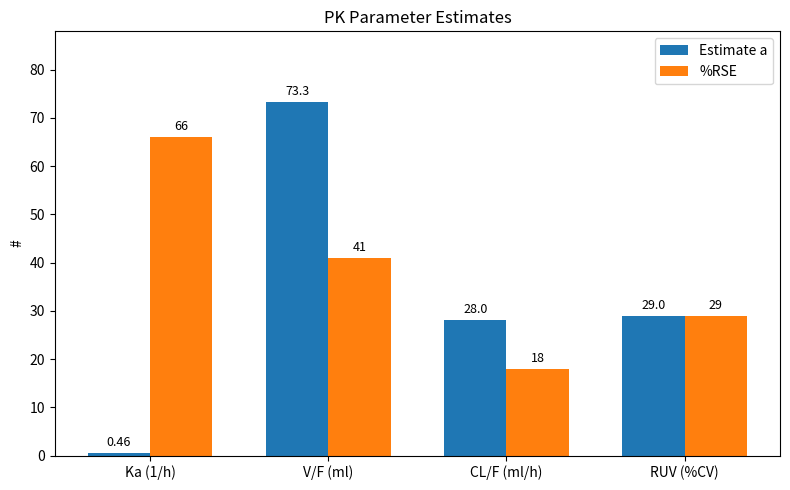

What is the greatest value displayed?

73.3